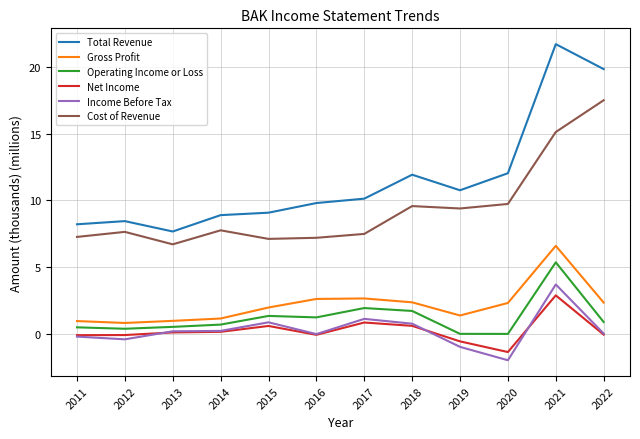

Which category has the highest value in the Cost of Revenue series?

2022